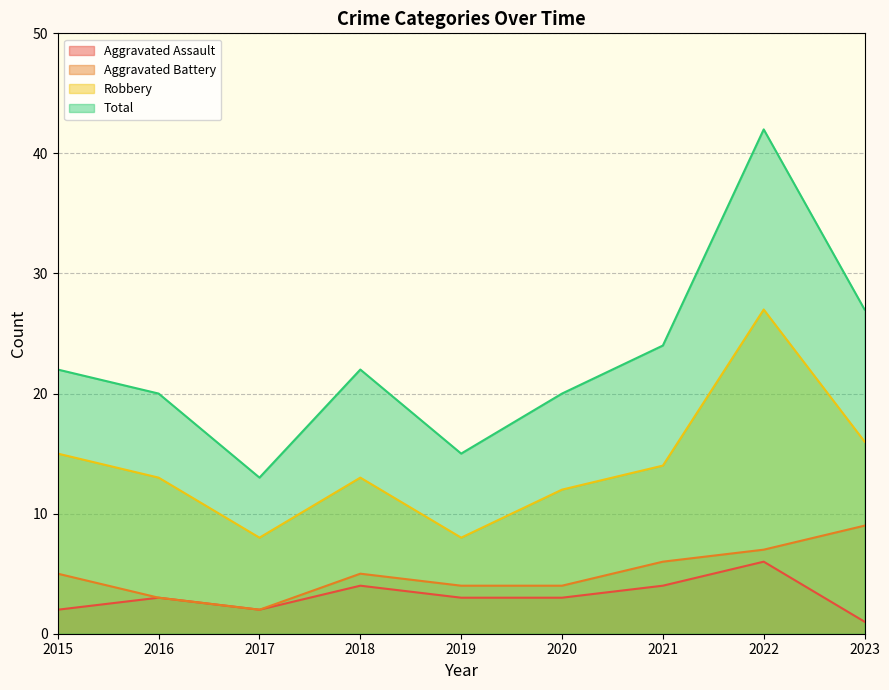

Rank the categories by Aggravated Battery value from lowest to highest.

2017, 2016, 2019, 2020, 2015, 2018, 2021, 2022, 2023